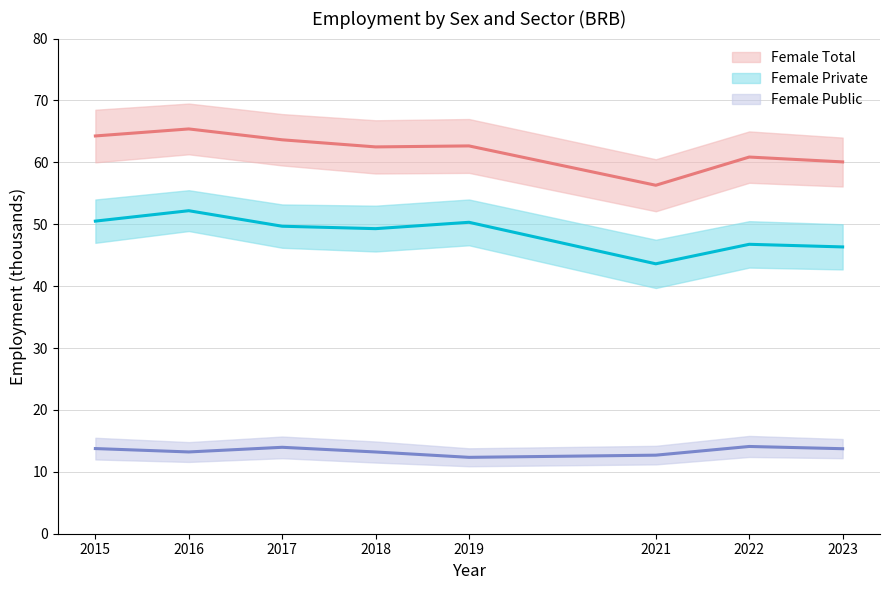

Which category has the highest value in the Female Public (mean) series?

2022